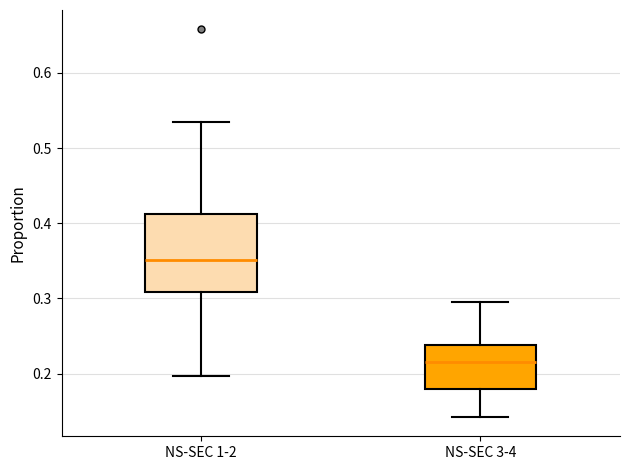

Where is the lower edge of the box for NS-SEC 1-2 on the y-axis? The values are not printed on the chart, so give them approximately, as read against the axis.

0.31